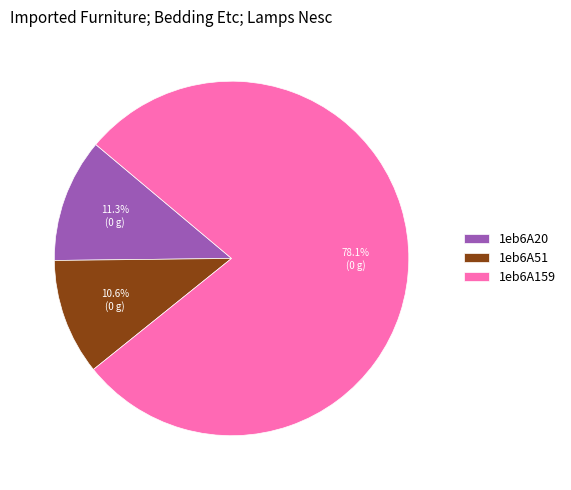

To the nearest percent, what is the difference between the 1eb6A20 and 1eb6A159 slice percentages?

67%